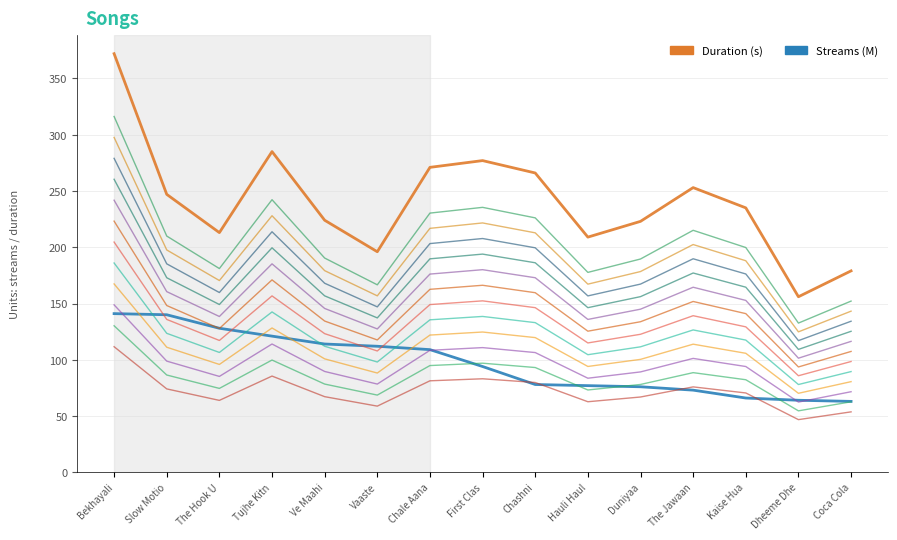

What is the sum of the Streams (M) values at First Clas and Coca Cola?

157.0